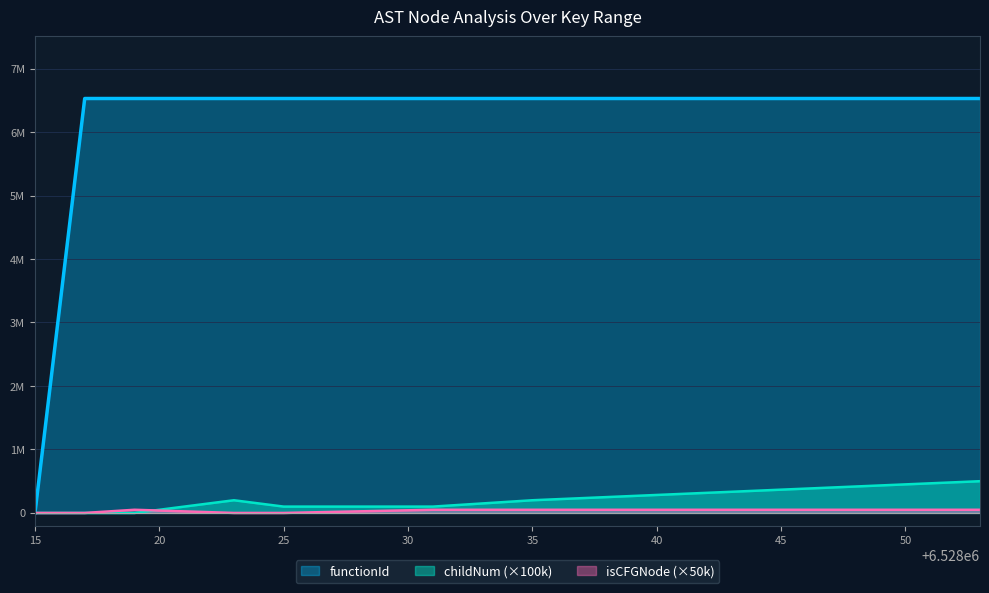

What is the value of the childNum point at the 8th from the left?

300000